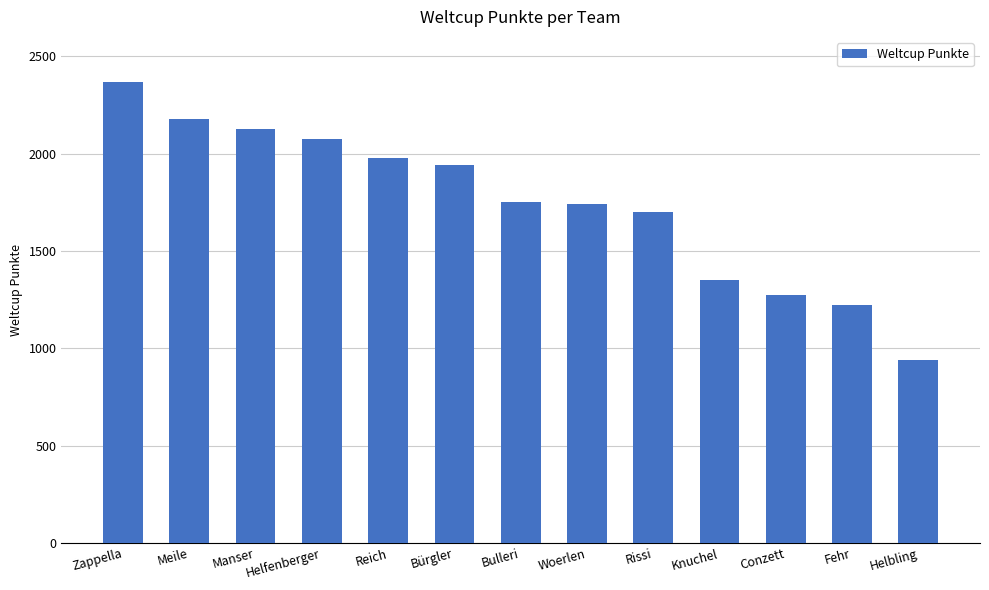

Count the number of data series in this chart.

1